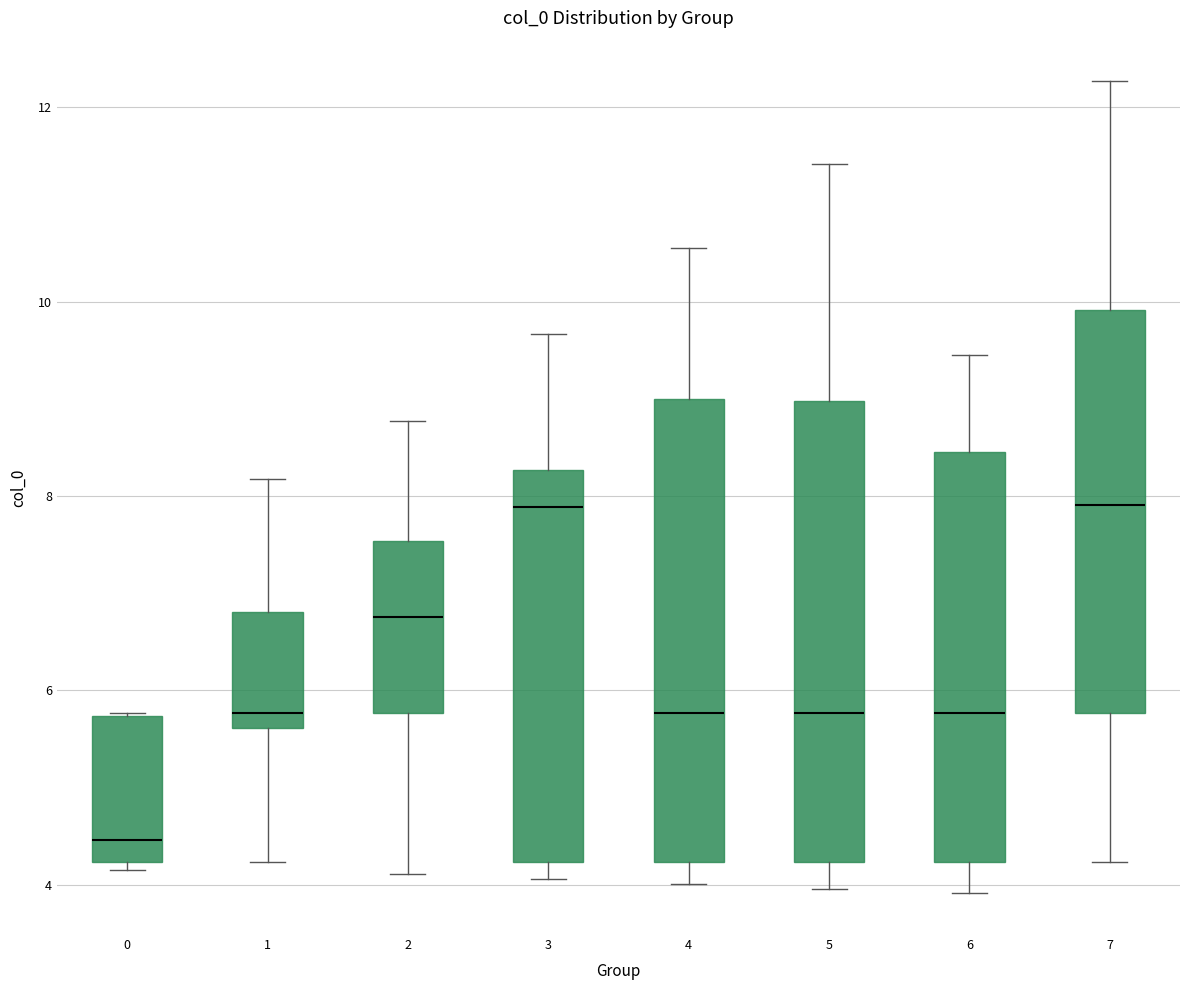

Reading left to right, read every box against the y-axis: the position of its median line, the range the box covers, and the ends of its whiskers. The values are not printed on the chart, so give them approximately, as read against the axis.

0: median 4.4, box 4.2 to 5.8, whiskers 4.2 (just below the box's lower edge) to 5.8
1: median 5.8, box 5.6 to 6.8, whiskers 4.2 to 8.2
2: median 6.8, box 5.8 to 7.6, whiskers 4.2 to 8.8
3: median 7.8, box 4.2 to 8.2, whiskers 4.0 to 9.6
4: median 5.8, box 4.2 to 9.0, whiskers 4.0 to 10.6
5: median 5.8, box 4.2 to 9.0, whiskers 4.0 to 11.4
6: median 5.8, box 4.2 to 8.4, whiskers 4.0 to 9.4
7: median 8.0, box 5.8 to 10.0, whiskers 4.2 to 12.2